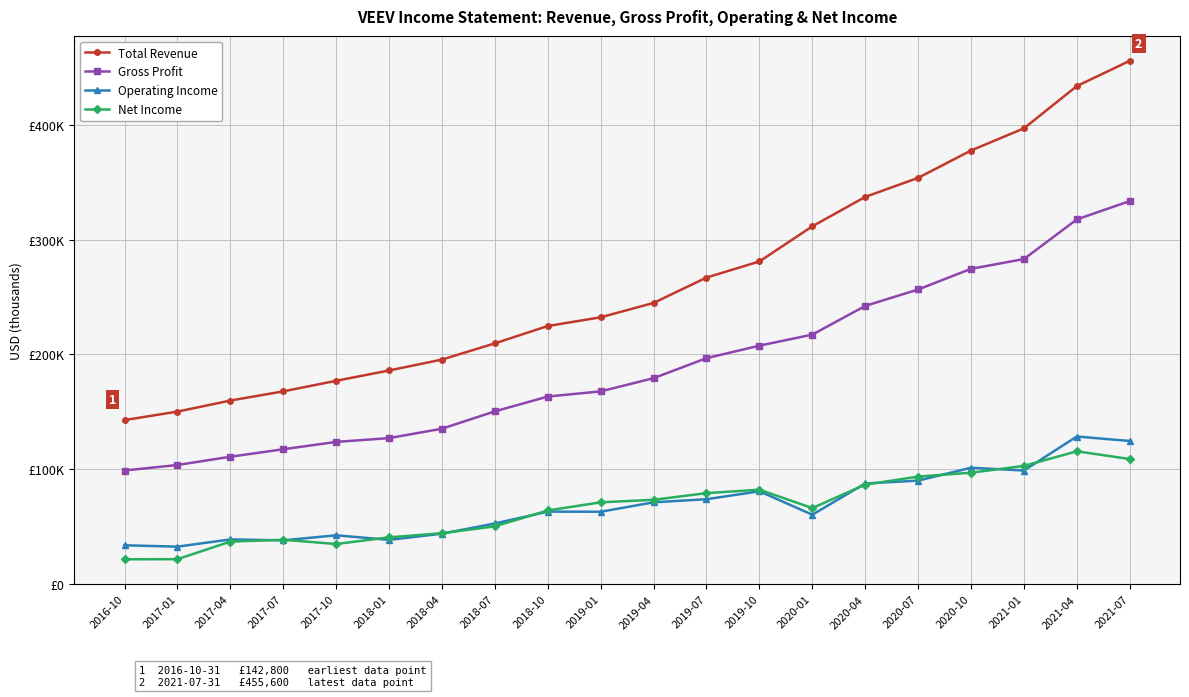

Between 2018-10 and 2016-10, which is larger?

2018-10